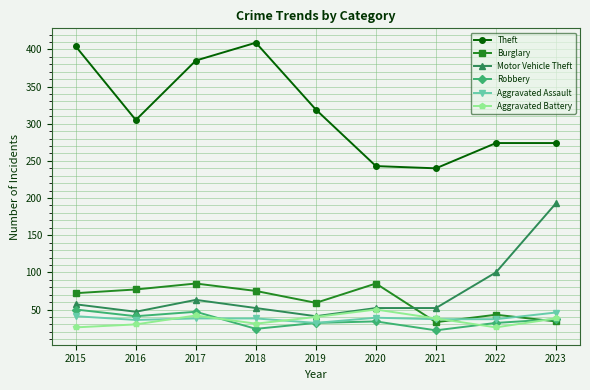

What value does the Robbery series have at 2017?

47